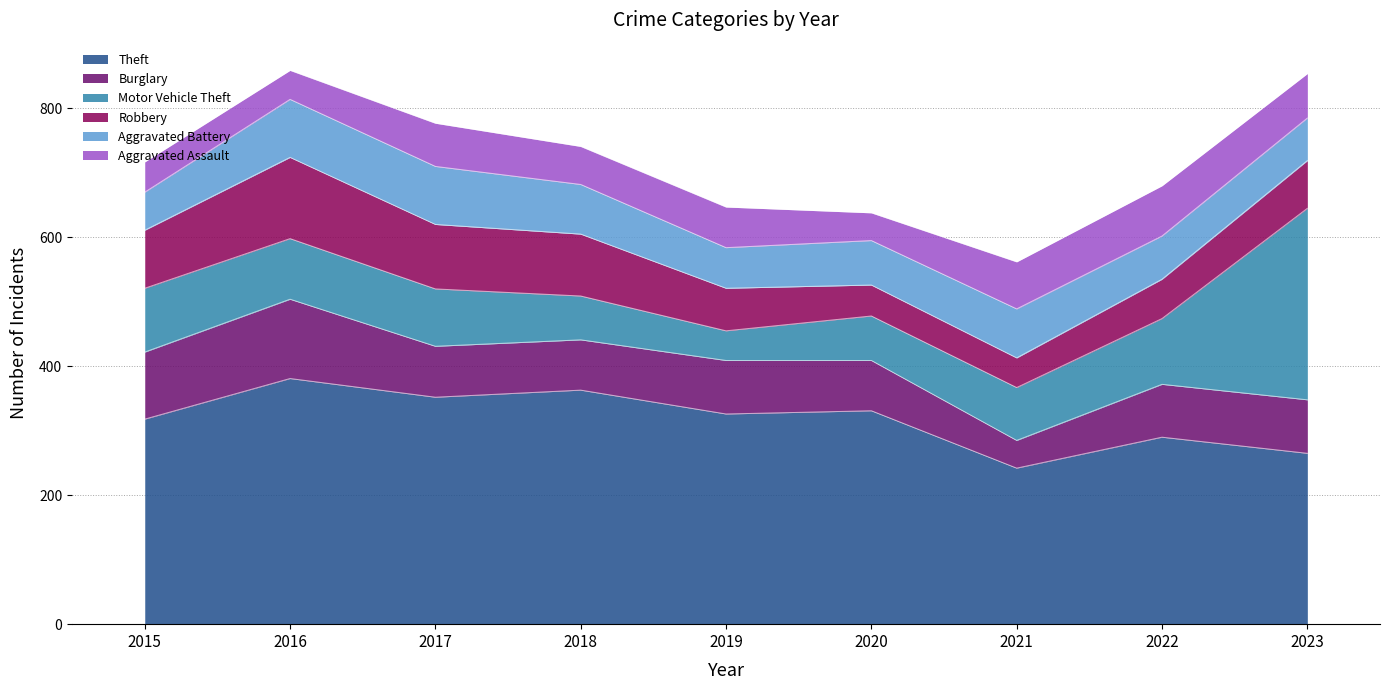

Reading left to right, list all the values displayed in this chart.

Theft: 2015=318	2016=381	2017=352	2018=363	2019=326	2020=331	2021=242	2022=290	2023=265
Burglary: 2015=104	2016=123	2017=79	2018=78	2019=83	2020=78	2021=43	2022=82	2023=83
Motor Vehicle Theft: 2015=99	2016=94	2017=89	2018=68	2019=46	2020=69	2021=82	2022=102	2023=297
Robbery: 2015=90	2016=126	2017=100	2018=96	2019=66	2020=48	2021=46	2022=61	2023=74
Aggravated Battery: 2015=59	2016=90	2017=90	2018=77	2019=63	2020=69	2021=76	2022=67	2023=66
Aggravated Assault: 2015=47	2016=45	2017=67	2018=59	2019=63	2020=43	2021=73	2022=78	2023=69